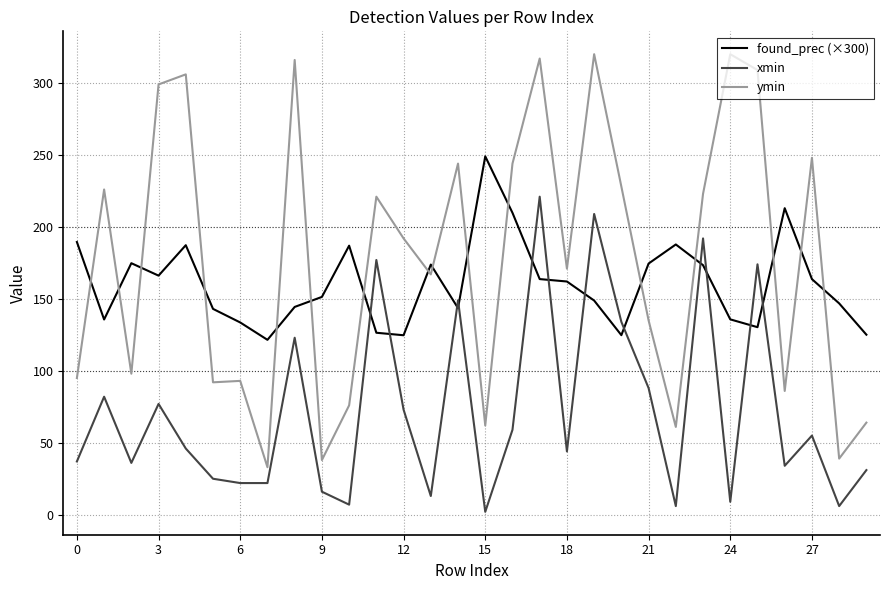

What is the sum of all xmin values?

2169.0